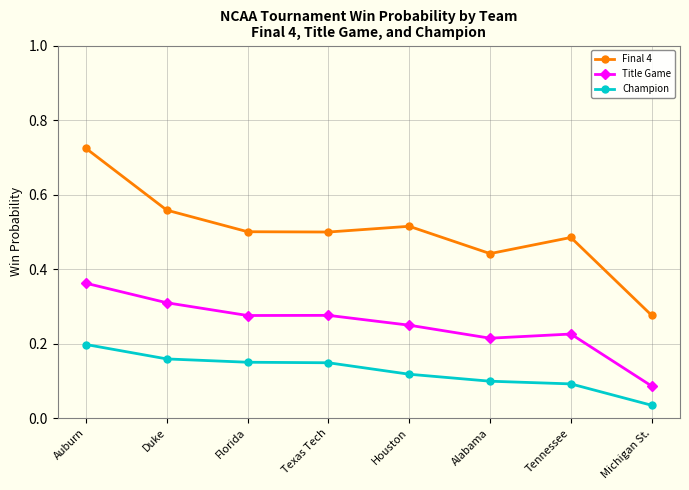

At Auburn, list the series in order from largest to smallest.

Final 4, Title Game, Champion